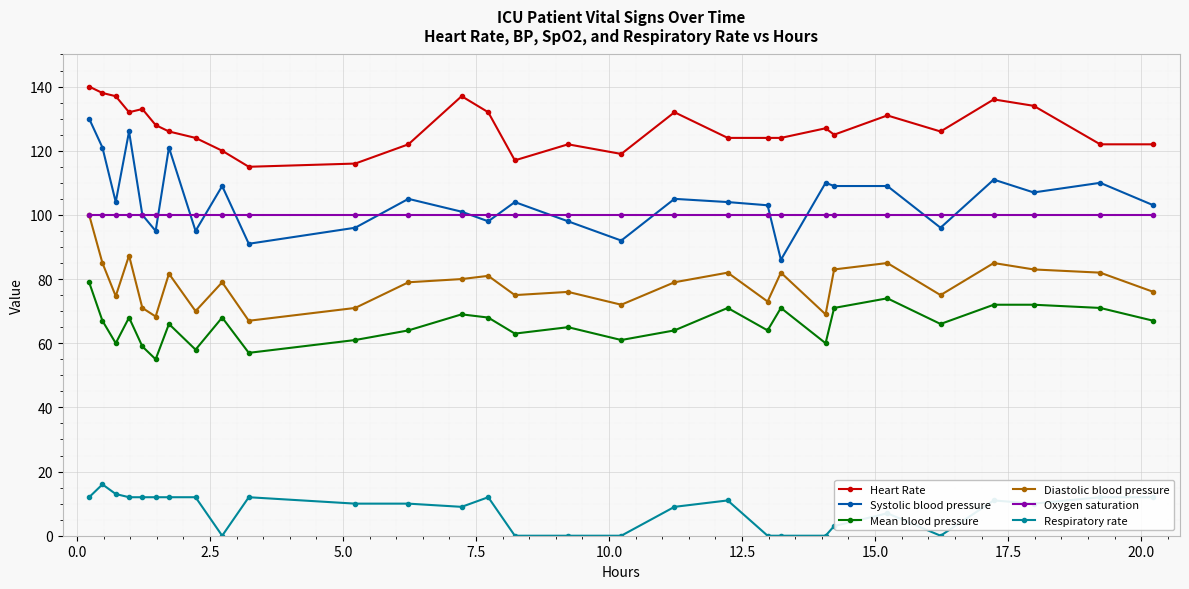

True or false: Systolic blood pressure has more than 1 points higher than both neighbors.

True